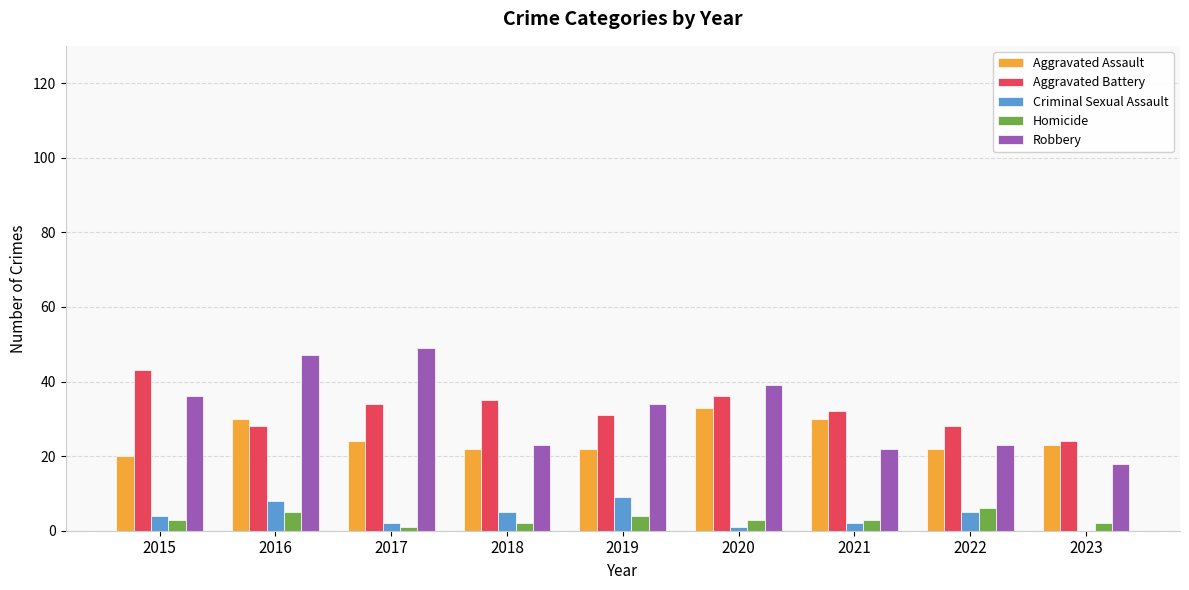

Reading left to right, extract all data points from this chart.

Aggravated Assault: 2015=20	2016=30	2017=24	2018=22	2019=22	2020=33	2021=30	2022=22	2023=23
Aggravated Battery: 2015=43	2016=28	2017=34	2018=35	2019=31	2020=36	2021=32	2022=28	2023=24
Criminal Sexual Assault: 2015=4	2016=8	2017=2	2018=5	2019=9	2020=1	2021=2	2022=5	2023=0
Homicide: 2015=3	2016=5	2017=1	2018=2	2019=4	2020=3	2021=3	2022=6	2023=2
Robbery: 2015=36	2016=47	2017=49	2018=23	2019=34	2020=39	2021=22	2022=23	2023=18